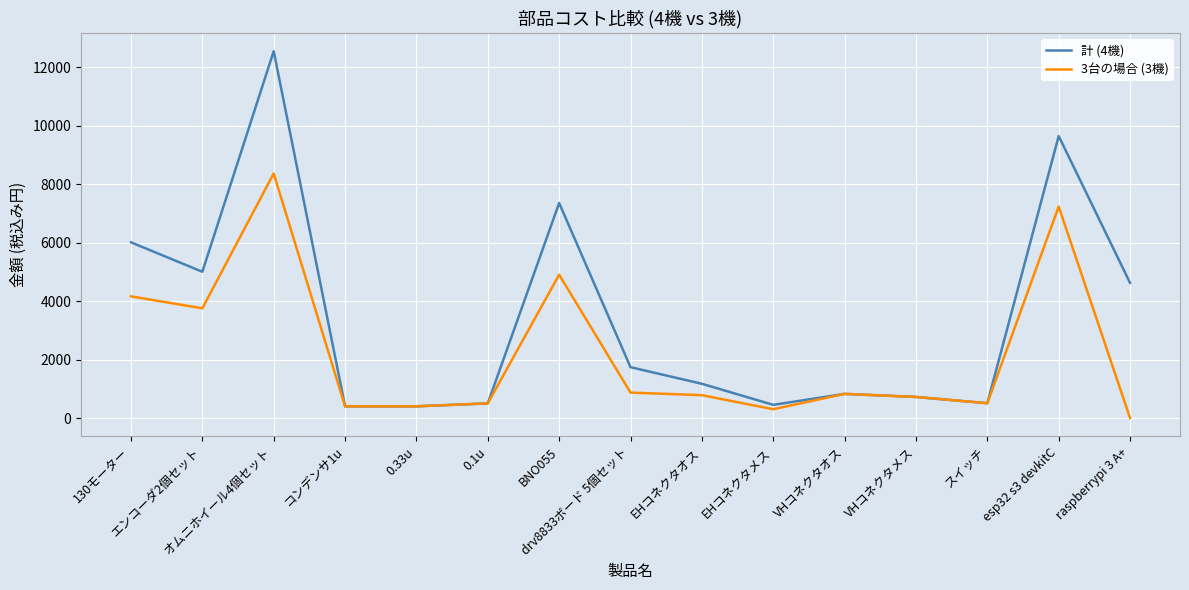

In 3台の場合 (3機), how many points are higher than both neighbors (excluding endpoints)?

4